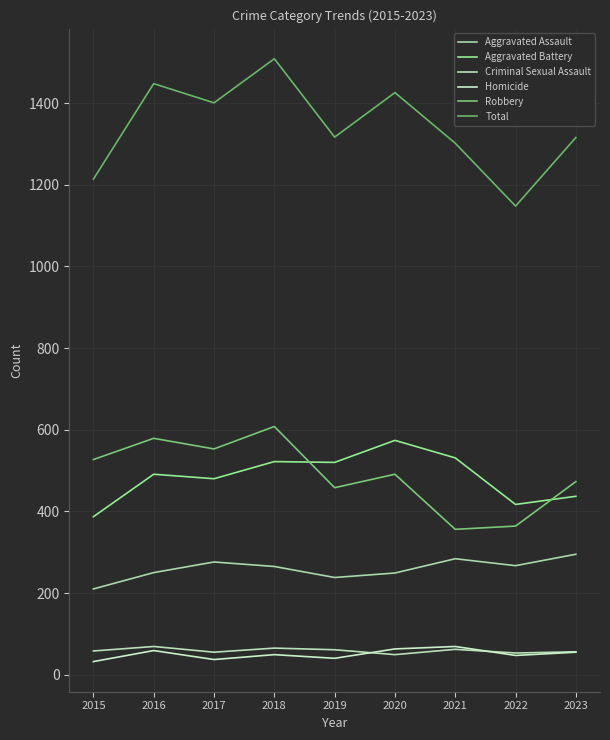

Is this an area chart (filled region under the line)?

No